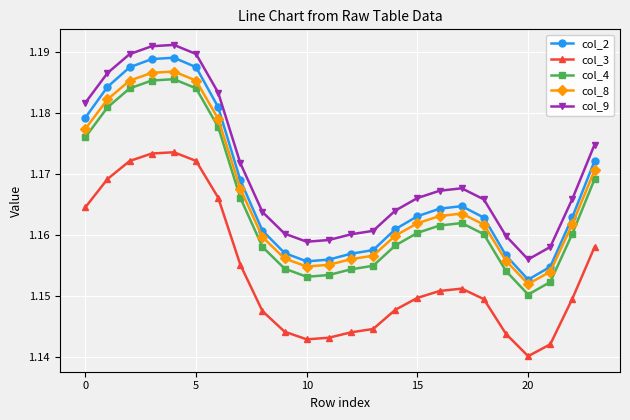

Count the col_2 values in the range 1 to 2.

24